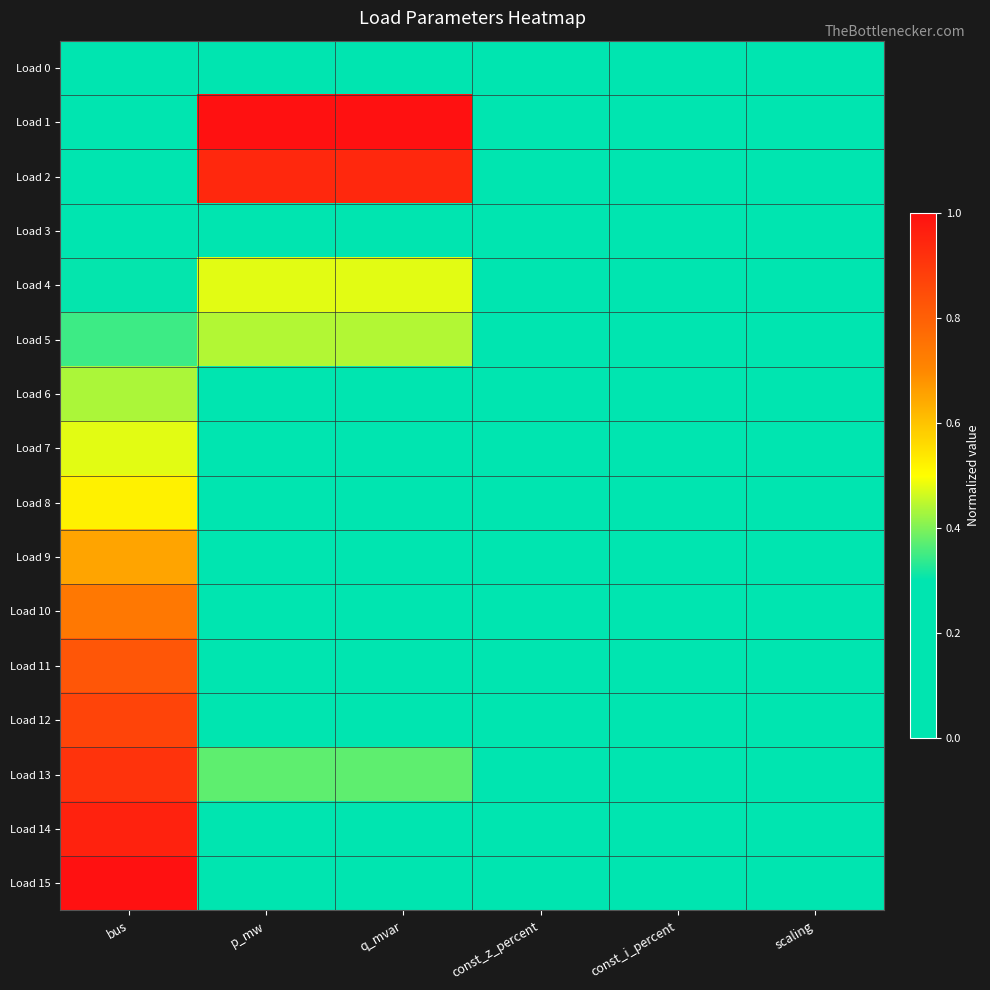

List the series in order of their peak value, highest first.

Load 1, Load 15, Load 14, Load 2, Load 13, Load 12, Load 11, Load 10, Load 9, Load 8, Load 7, Load 4, Load 5, Load 6, Load 3, Load 0